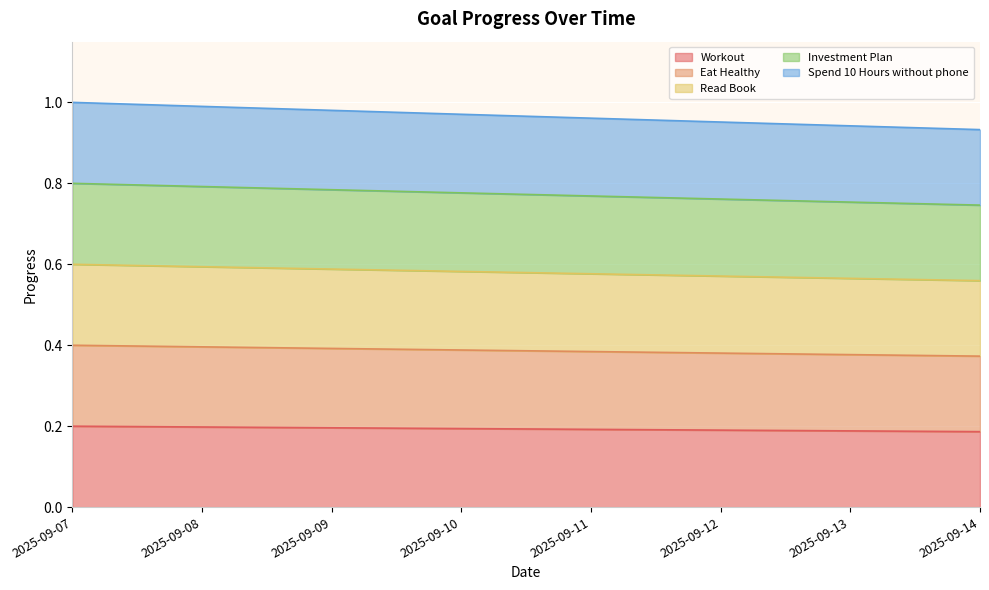

True or false: Workout and Investment Plan intersect in this chart.

False